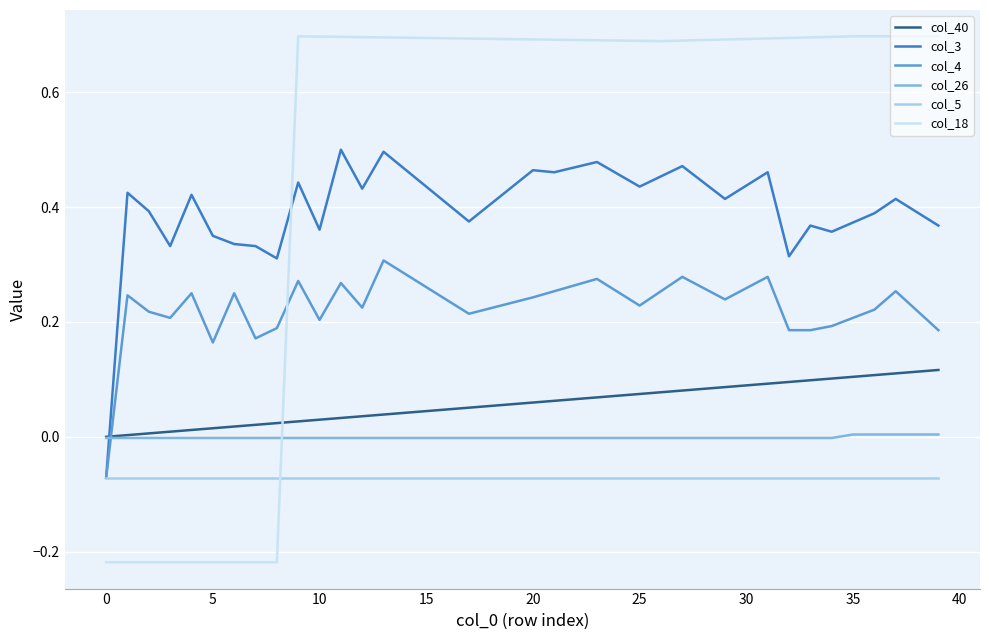

List the series in order of their peak value, lowest first.

col_5, col_26, col_40, col_4, col_3, col_18